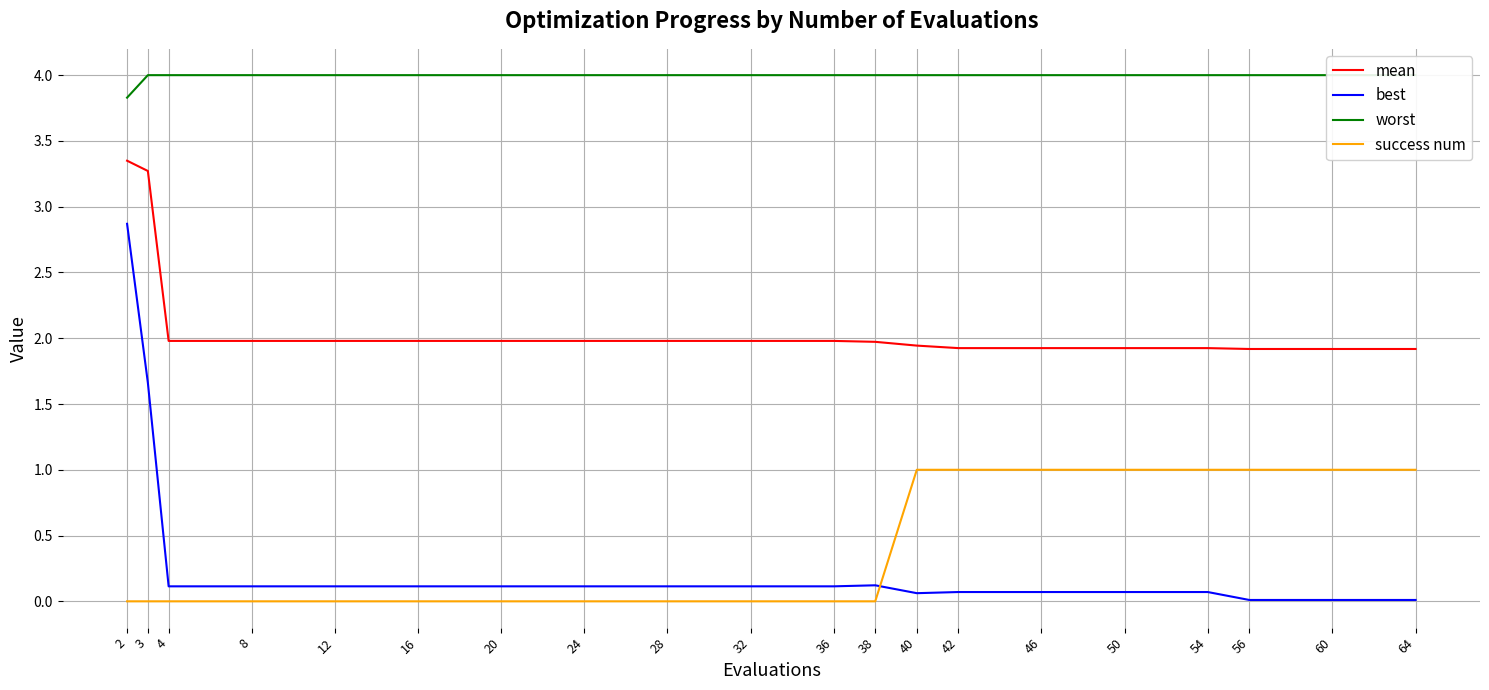

How many success num values are between 0 and 1?

20